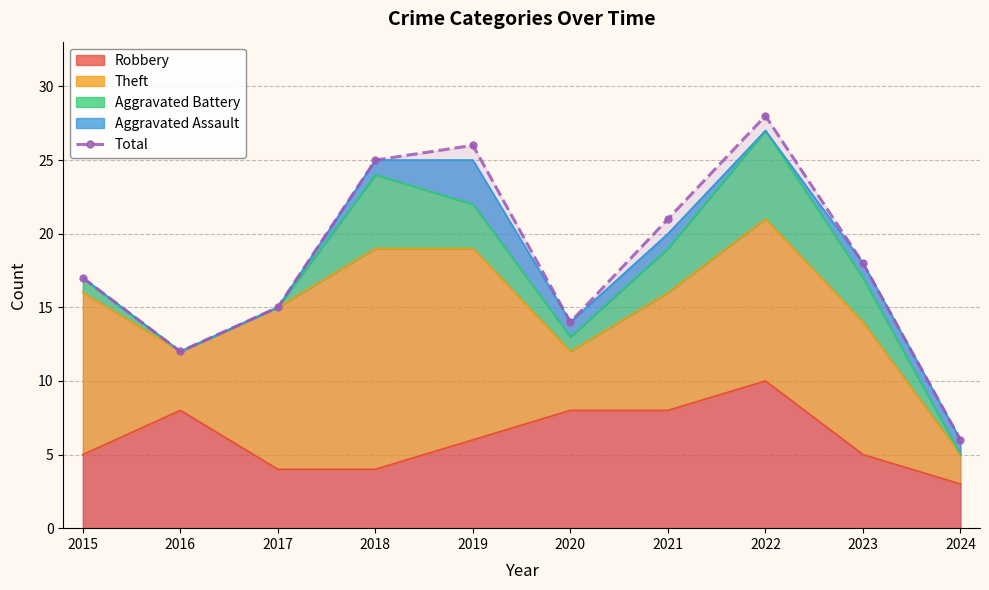

List the labels in order of value, smallest first.

2024, 2016, 2020, 2017, 2015, 2023, 2021, 2018, 2019, 2022